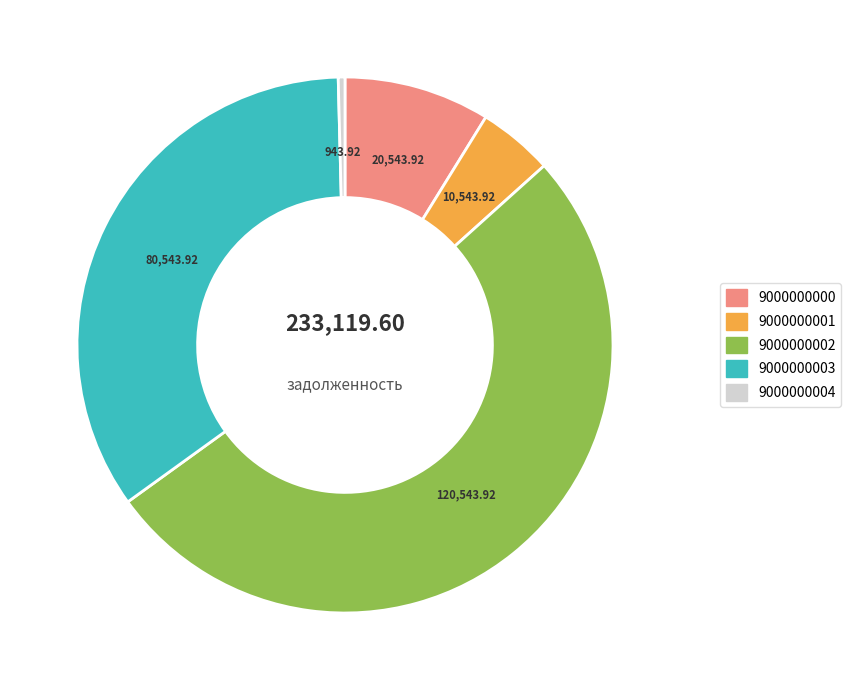

Which category has the biggest portion of the pie?

9000000002